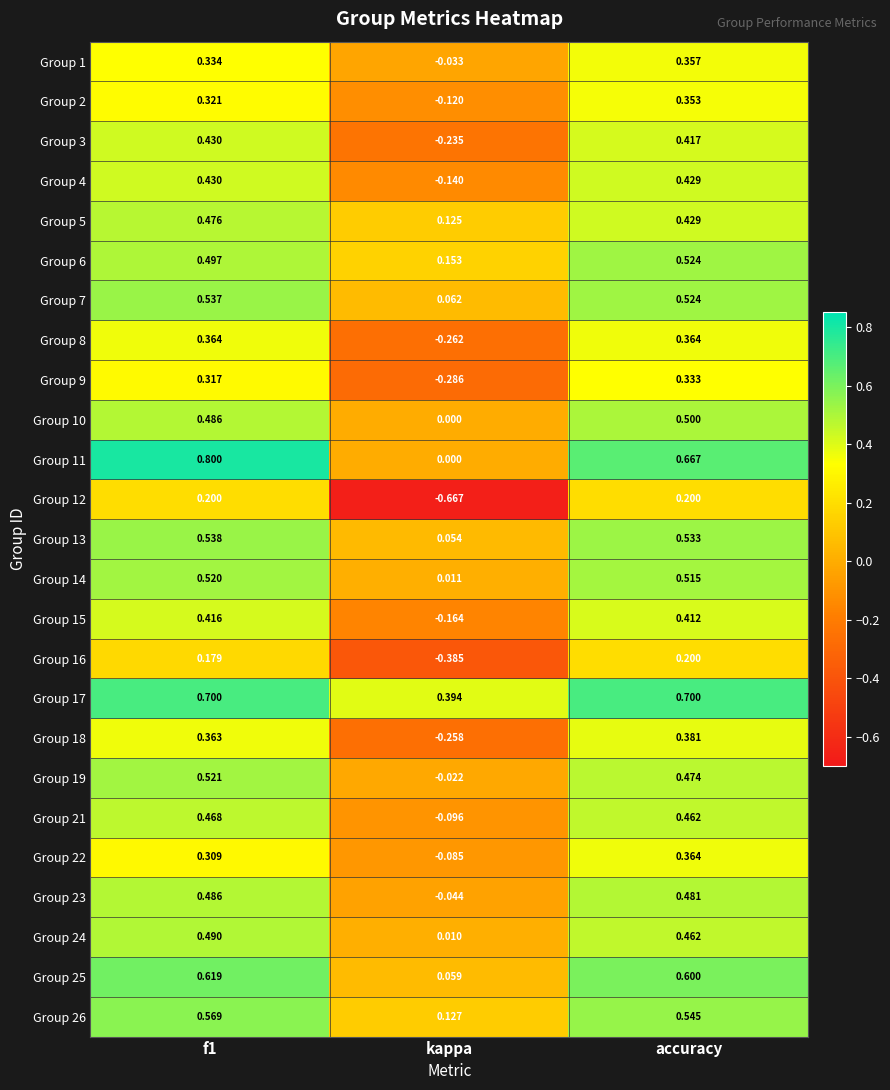

How many data points does each series have?

3